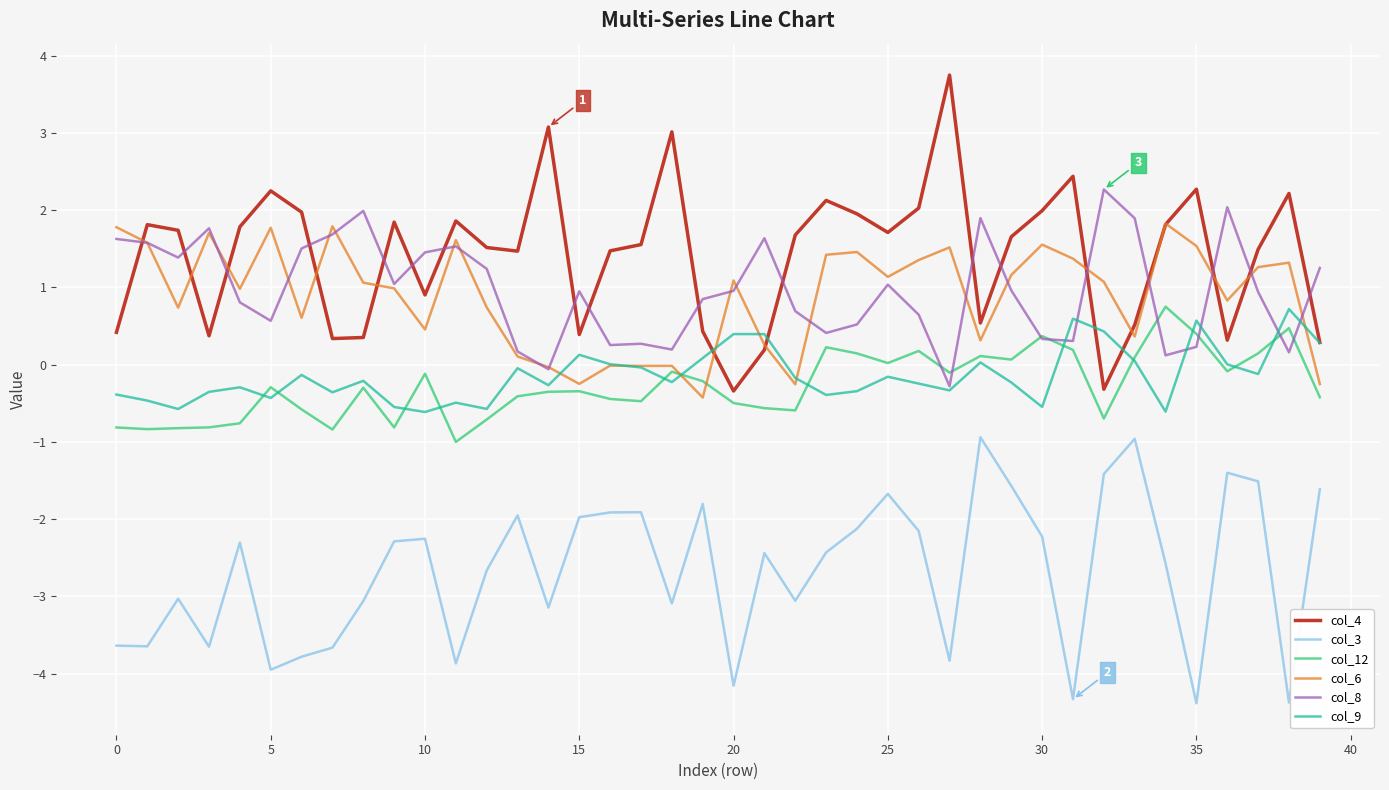

True or false: col_12 and col_3 cross at least once.

False